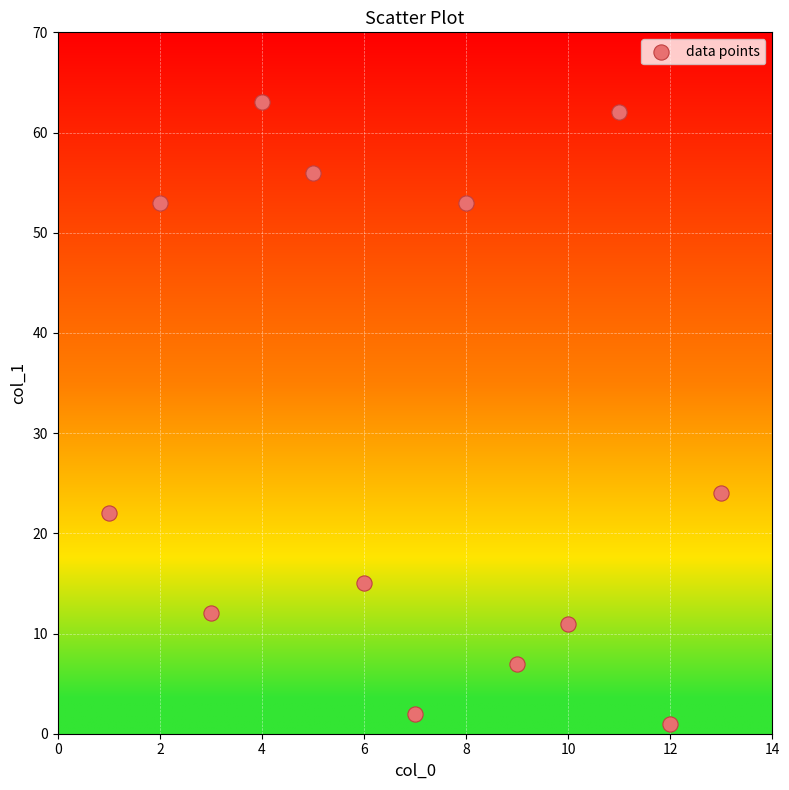

What Y value in the scatter plot is closest to 32?

24